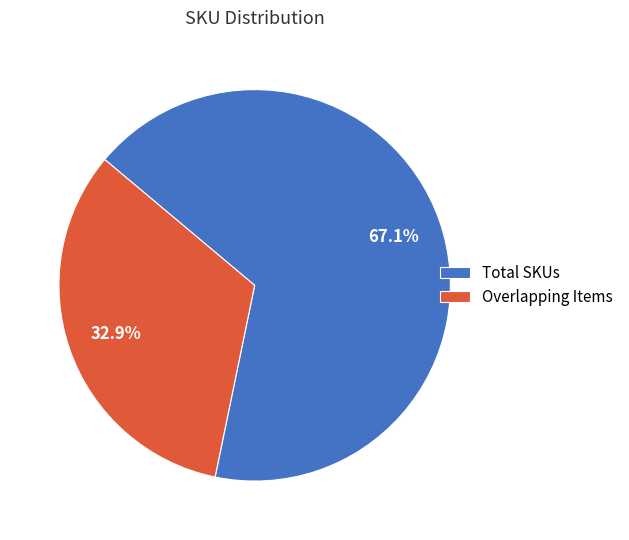

What is the largest slice in the pie chart?

Total SKUs